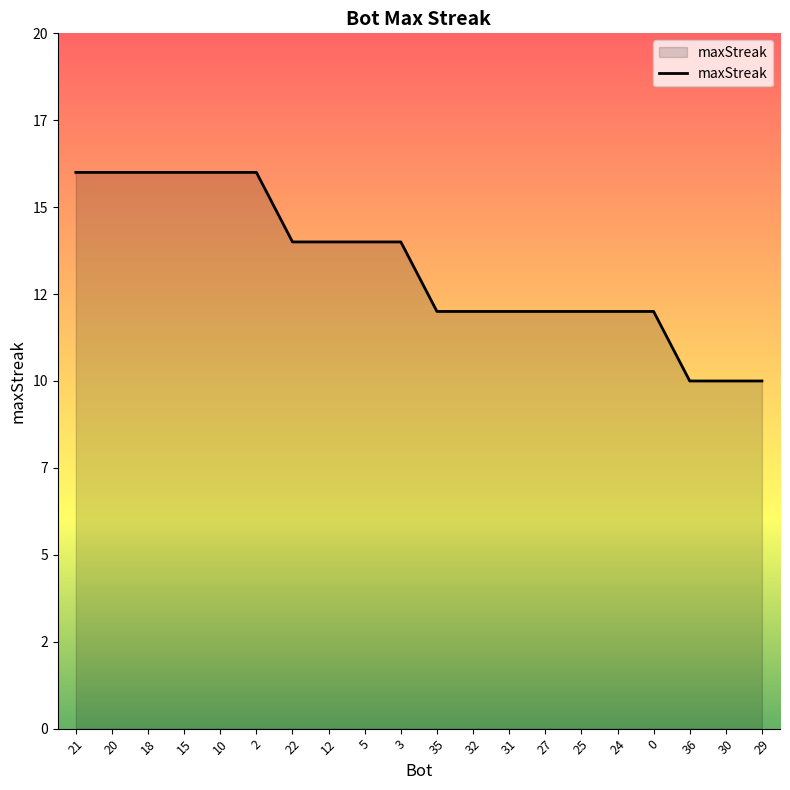

At which label is the value closest to 13?

22